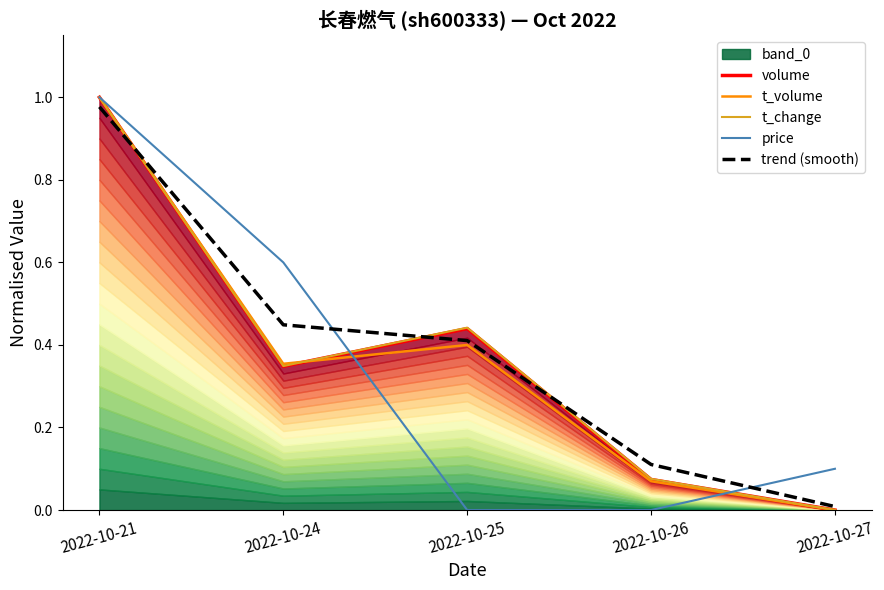

Where is t_change nearest to the value 0?

2022-10-27